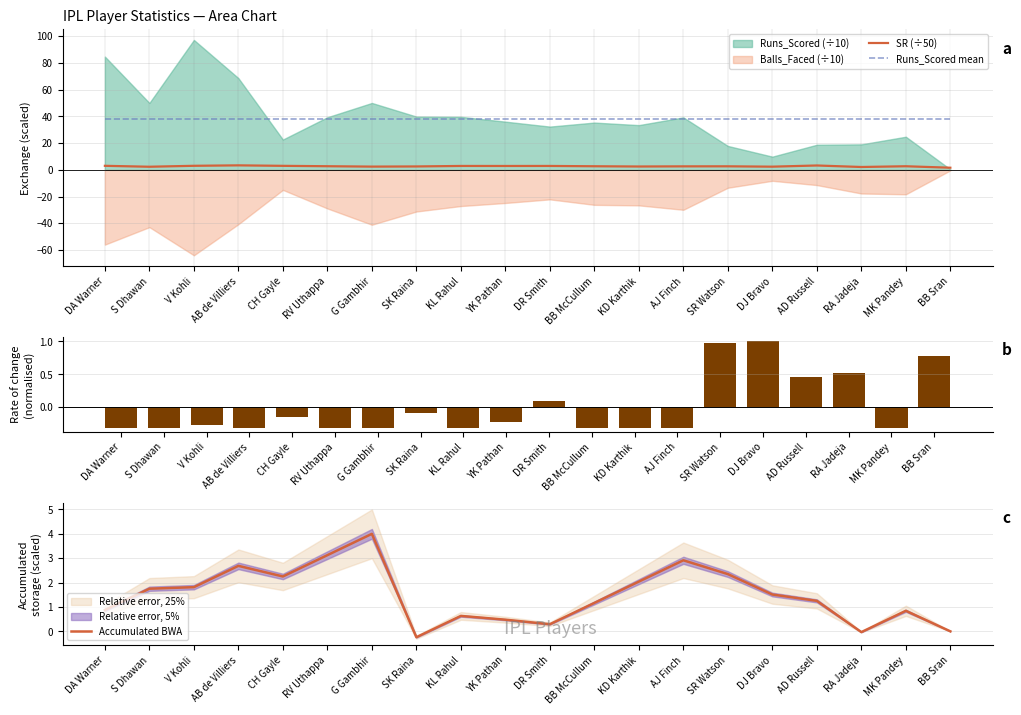

Between AJ Finch and DJ Bravo, which is larger?

AJ Finch